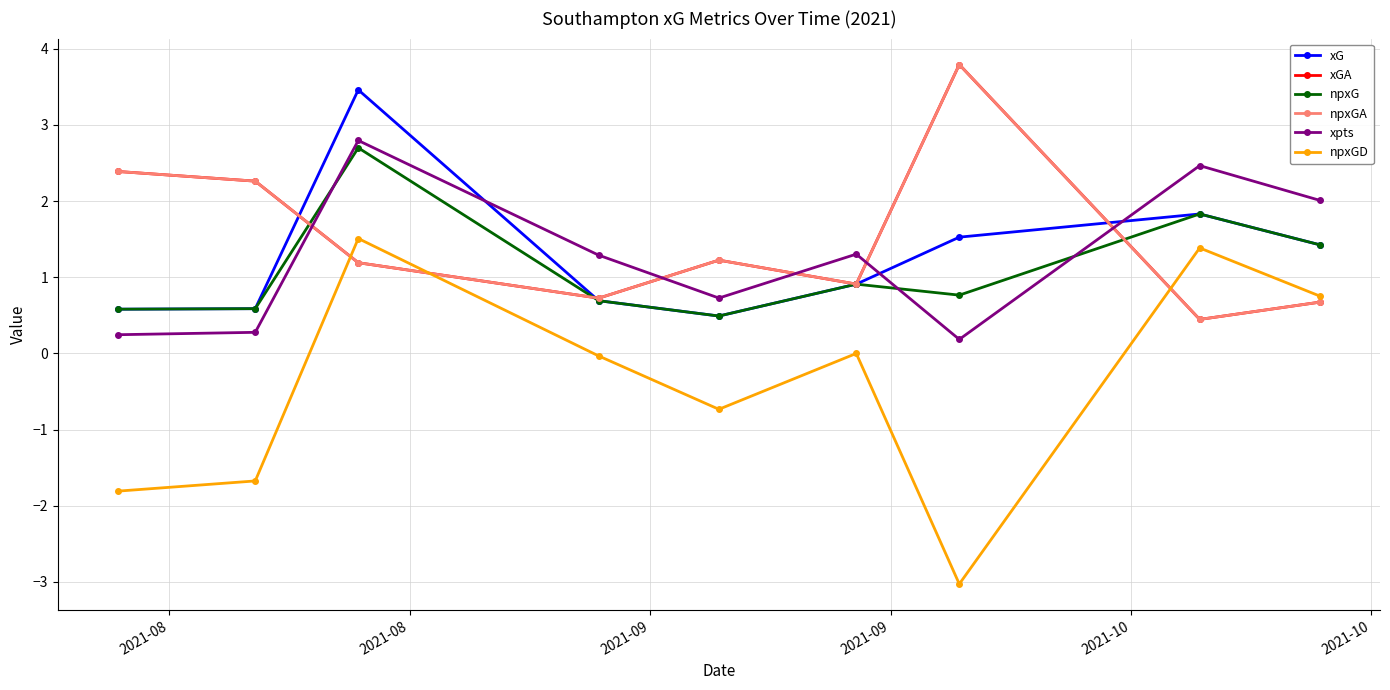

Is this an area chart (filled region under the line)?

No